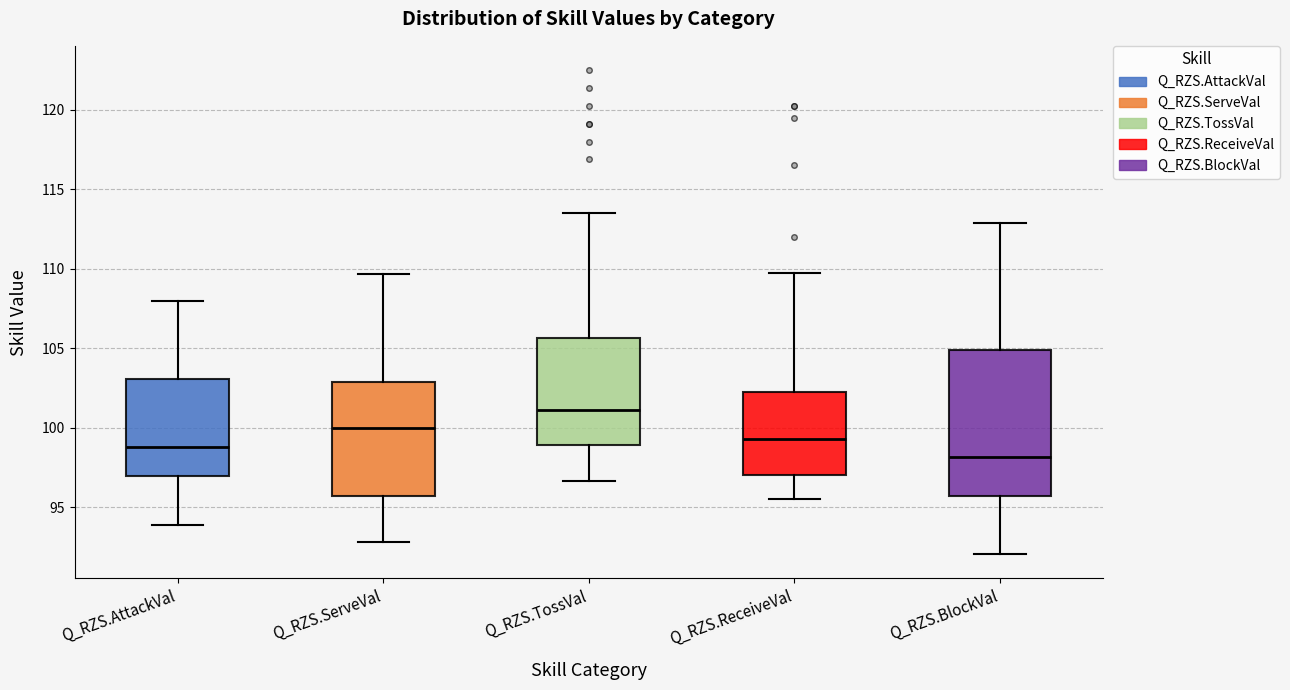

Reading left to right, transcribe this box plot: for each box, give where its median line is, the range the box spans, and where its two whiskers end, as read against the y-axis. The values are not printed on the chart, so give them approximately, as read against the axis.

Q_RZS.AttackVal: median 99.0, box 97.0 to 103.0, whiskers 94.0 to 108.0
Q_RZS.ServeVal: median 100.0, box 95.5 to 103.0, whiskers 93.0 to 109.5
Q_RZS.TossVal: median 101.0, box 99.0 to 105.5, whiskers 96.5 to 113.5
Q_RZS.ReceiveVal: median 99.5, box 97.0 to 102.0, whiskers 95.5 to 109.5
Q_RZS.BlockVal: median 98.0, box 95.5 to 105.0, whiskers 92.0 to 113.0